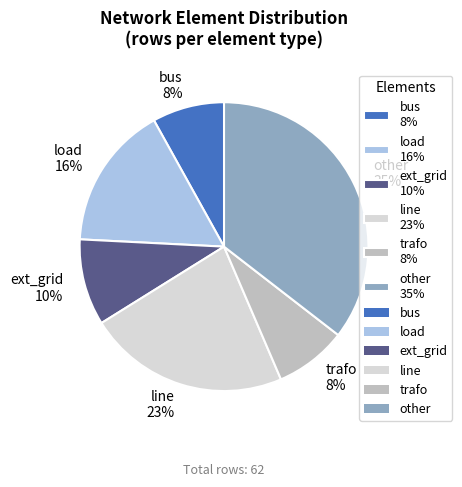

Count the number of slices in the pie.

6